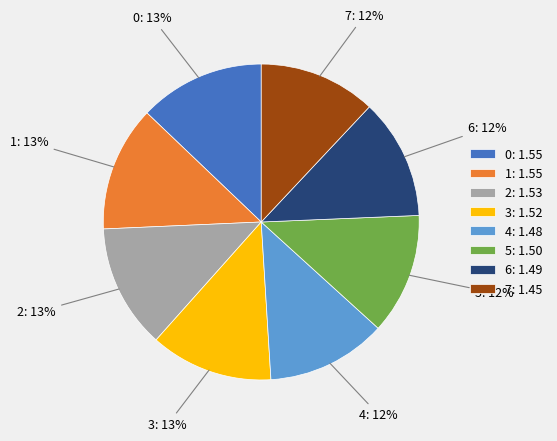

How many segments does this pie chart have?

8